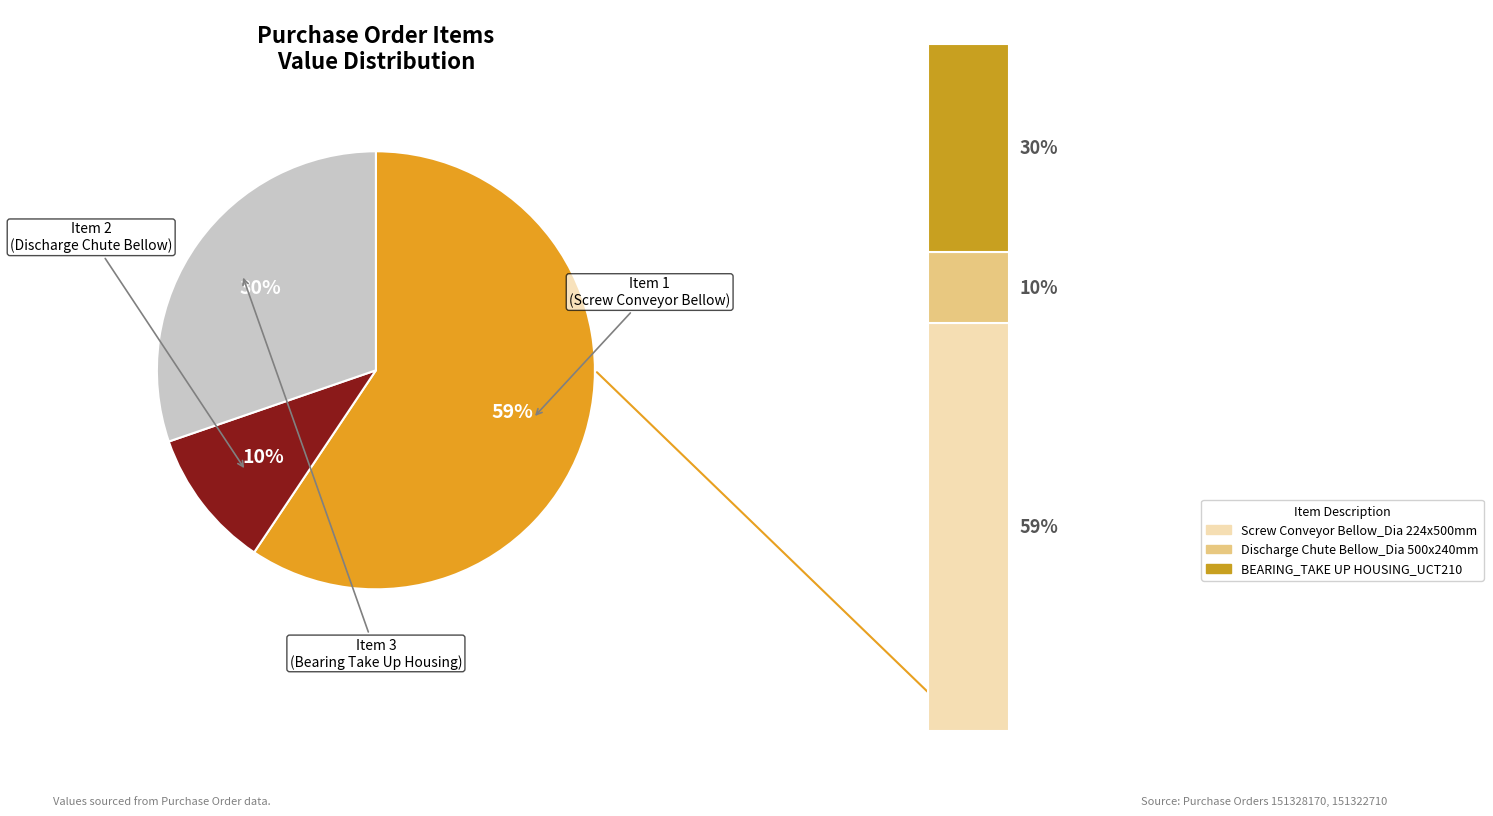

Is it true that Discharge Chute Bellow_Dia 500x240mm is 10% of the pie?

True